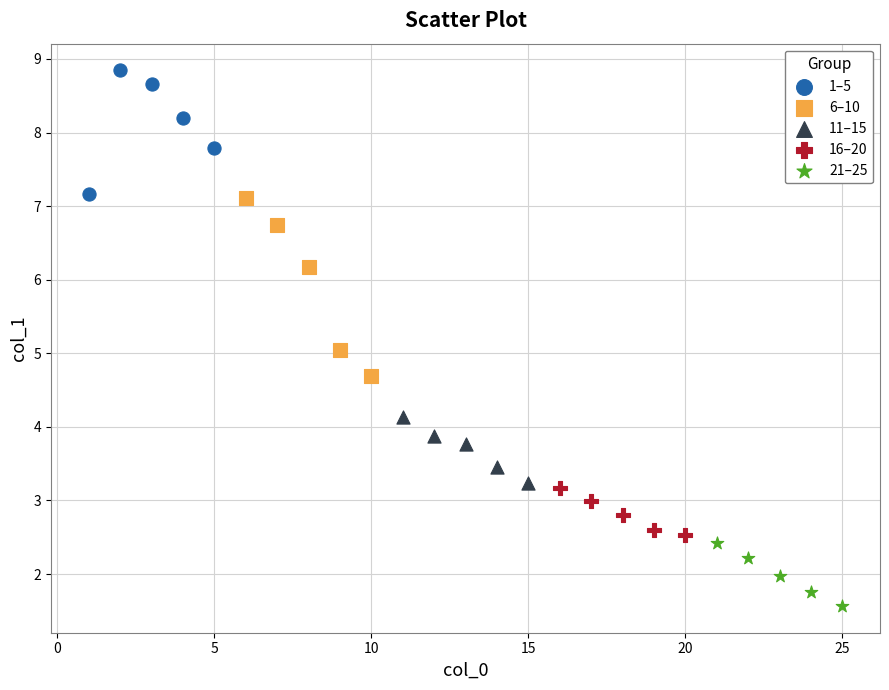

Which series contains the highest Y value?

1–5